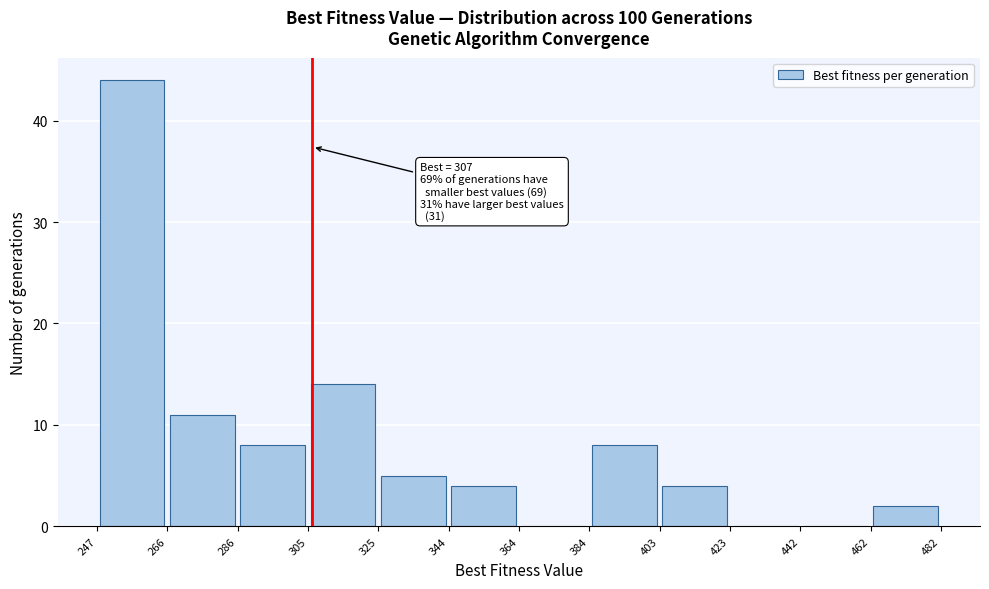

Over which range of the x-axis is the bar tallest?

247 to 266